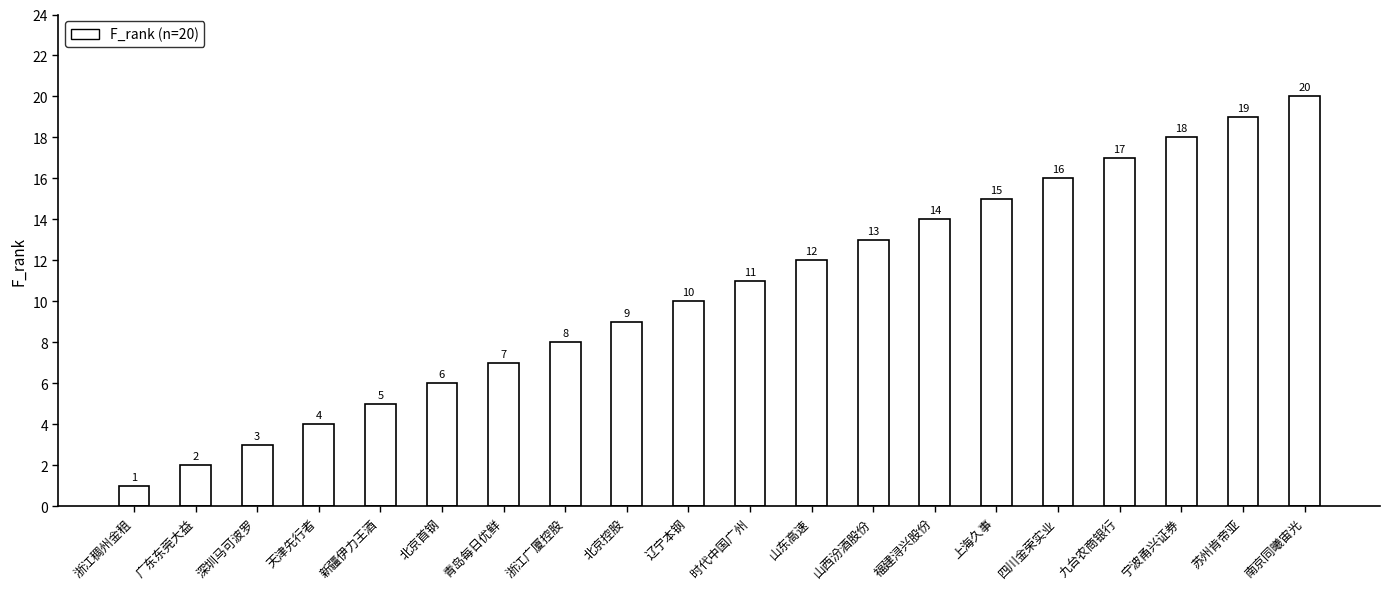

Rank the categories by value from lowest to highest.

浙江稠州金租, 广东东莞大益, 深圳马可波罗, 天津先行者, 新疆伊力王酒, 北京首钢, 青岛每日优鲜, 浙江广厦控股, 北京控股, 辽宁本钢, 时代中国广州, 山东高速, 山西汾酒股份, 福建浔兴股份, 上海久事, 四川金荣实业, 九台农商银行, 宁波甬兴证券, 苏州肯帝亚, 南京同曦宙光